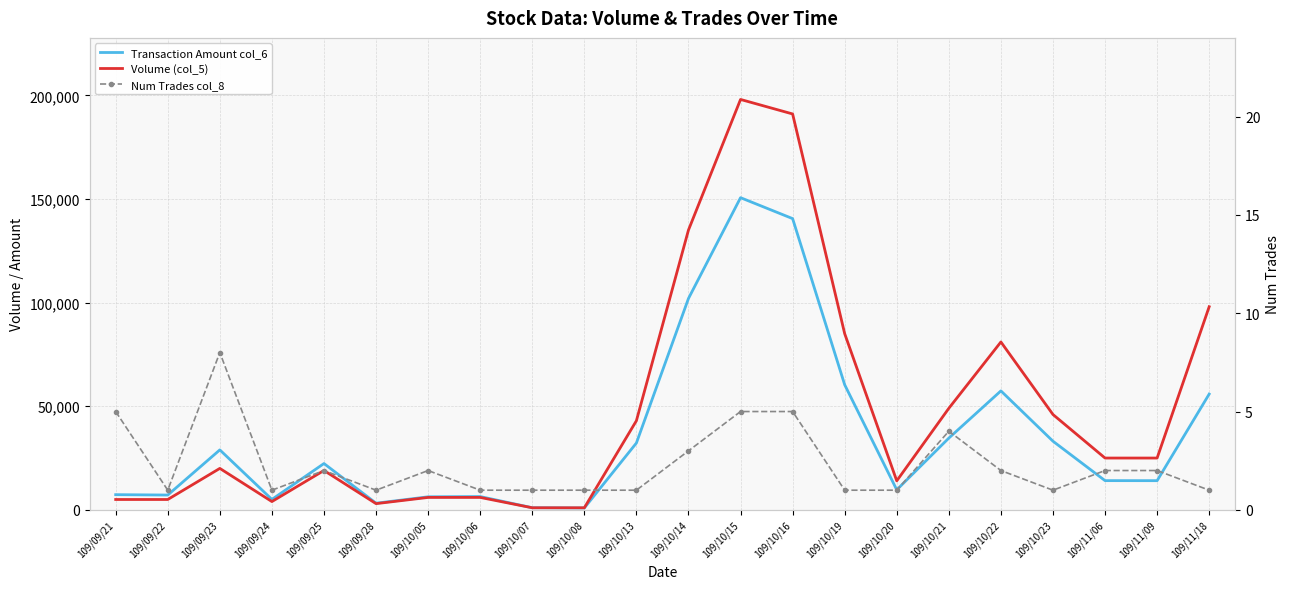

What is the label of the 10th point from the left?

109/10/08